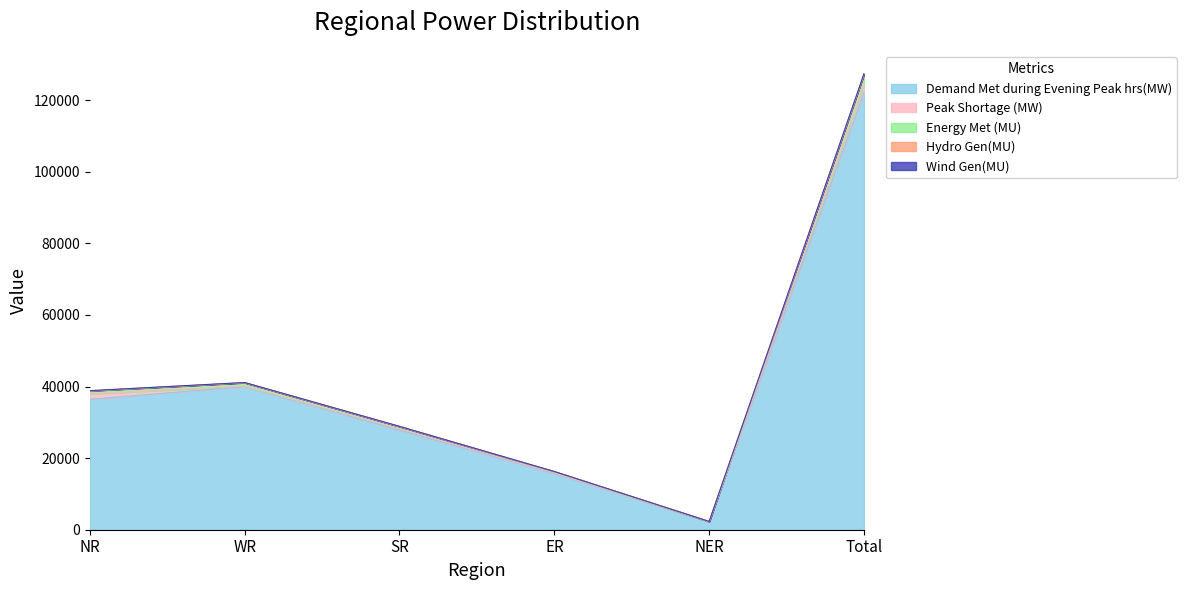

Between which two adjacent categories do Energy Met (MU) and Peak Shortage (MW) first intersect?

NR and WR